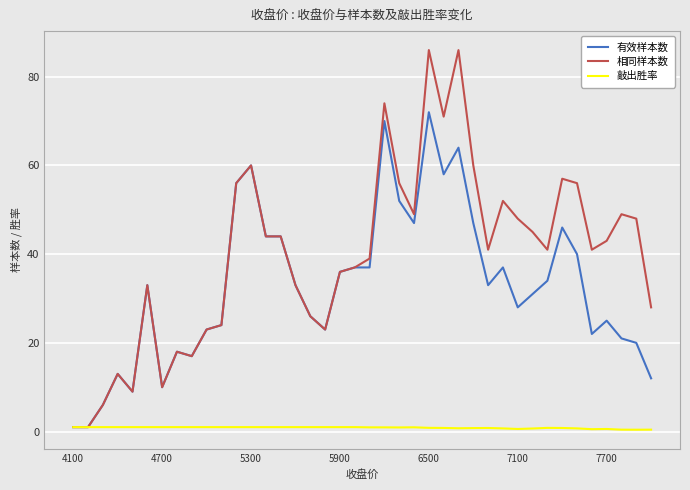

At how many categories does at least one series exceed 30?

27